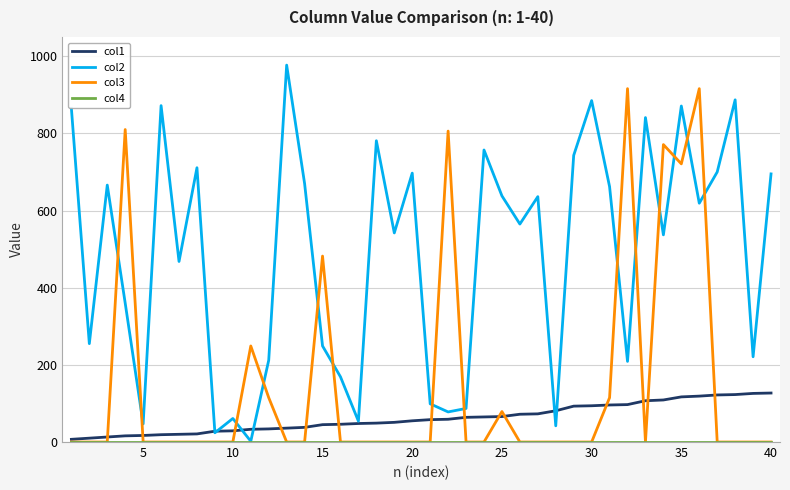

Reading left to right, extract all data points from this chart.

col1: 7	10	13	16	17	19	20	21	28	29	33	34	36	38	45	46	48	49	51	55	58	59	64	65	66	72	73	81	93	94	96	97	107	109	117	119	122	123	126	127
col2: 865	255	666	360	47	872	468	711	24	61	2	212	977	670	249	169	54	781	542	697	99	78	87	757	638	565	636	42	743	885	662	209	841	537	871	619	700	887	221	695
col3: 0	0	0	810	0	0	0	0	0	0	249	115	0	0	482	0	0	0	0	0	0	806	0	0	79	0	0	0	0	0	115	916	0	771	721	916	0	0	0	0
col4: 0	0	0	0	0	0	0	0	0	0	0	0	0	0	0	0	0	0	0	0	0	0	0	0	0	0	0	0	0	0	0	0	0	0	0	0	0	0	0	0